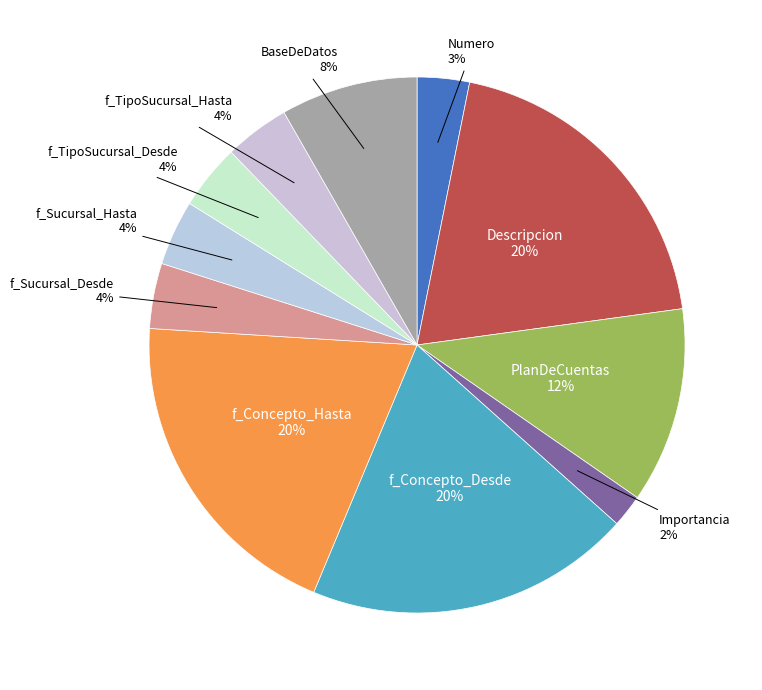

Approximately how many times larger is the value at f_Sucursal_Desde compared to Importancia?

2.0